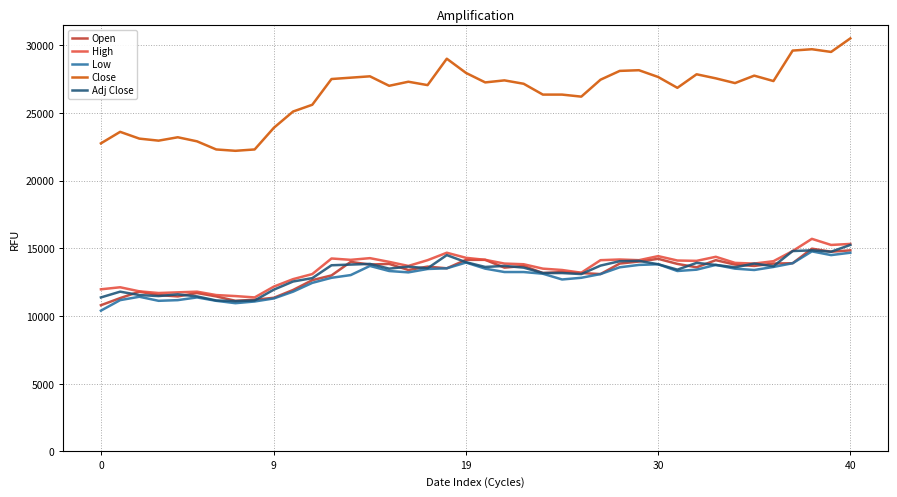

Which series has the largest range (max minus min)?

Close